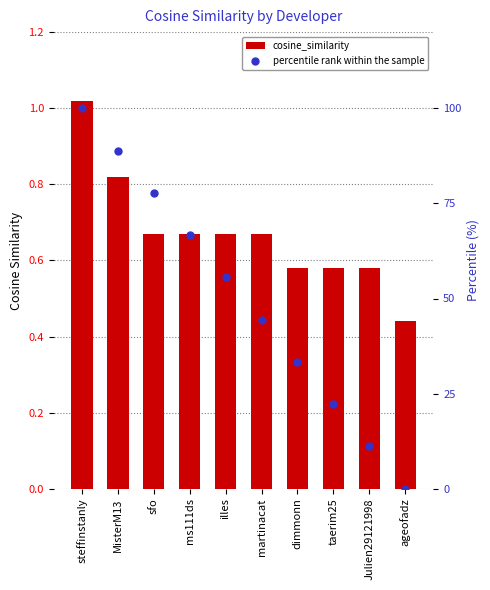

At how many categories does at least one series exceed 98?

1